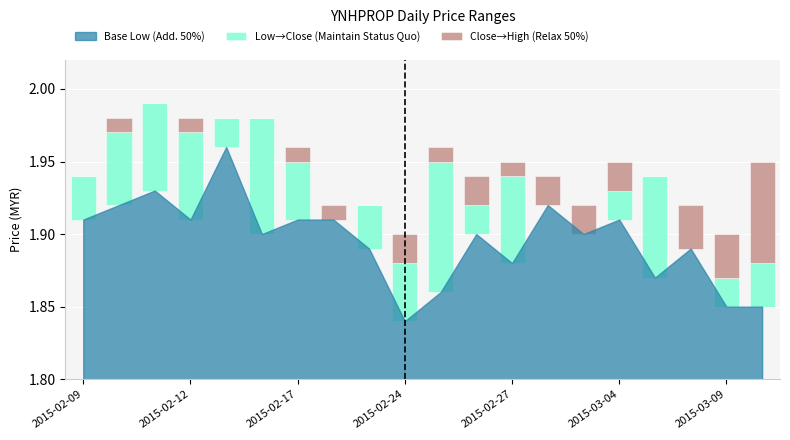

What is the sum of all Low→Close (Maintain Status Quo) values?

0.7